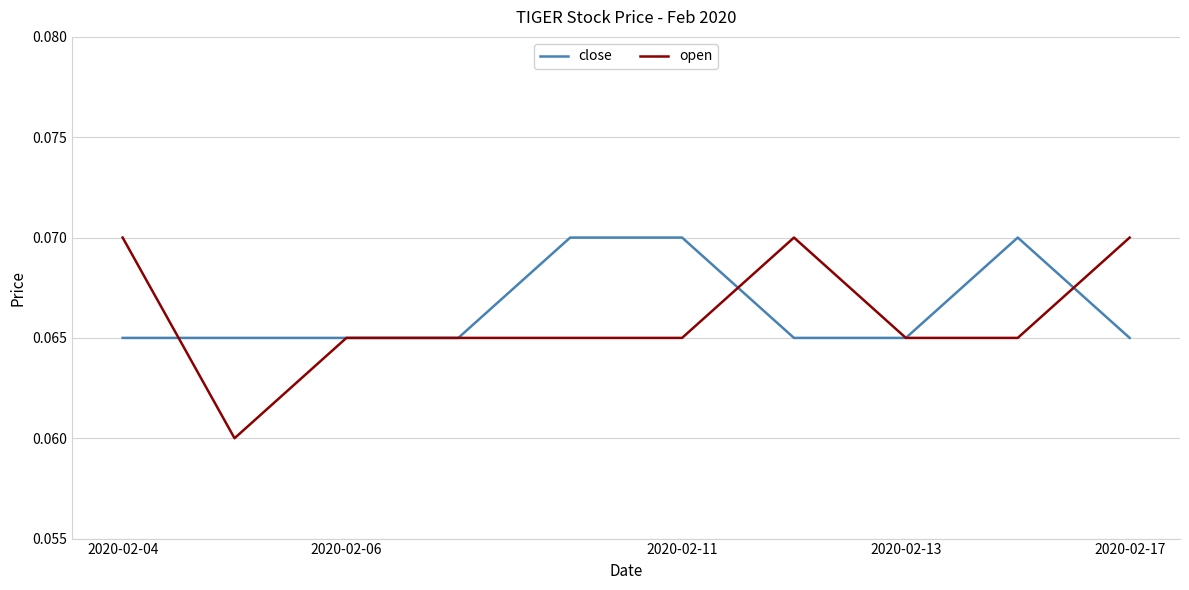

Which series has the widest spread of values?

open